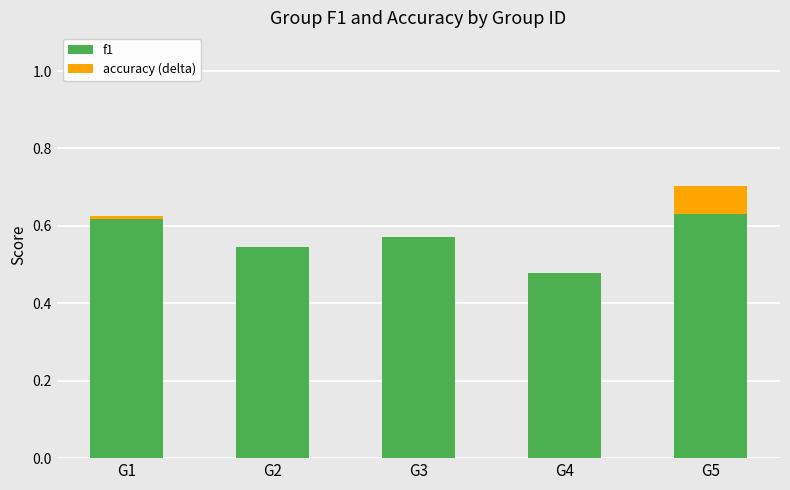

What is the sum of all f1 values?

2.8